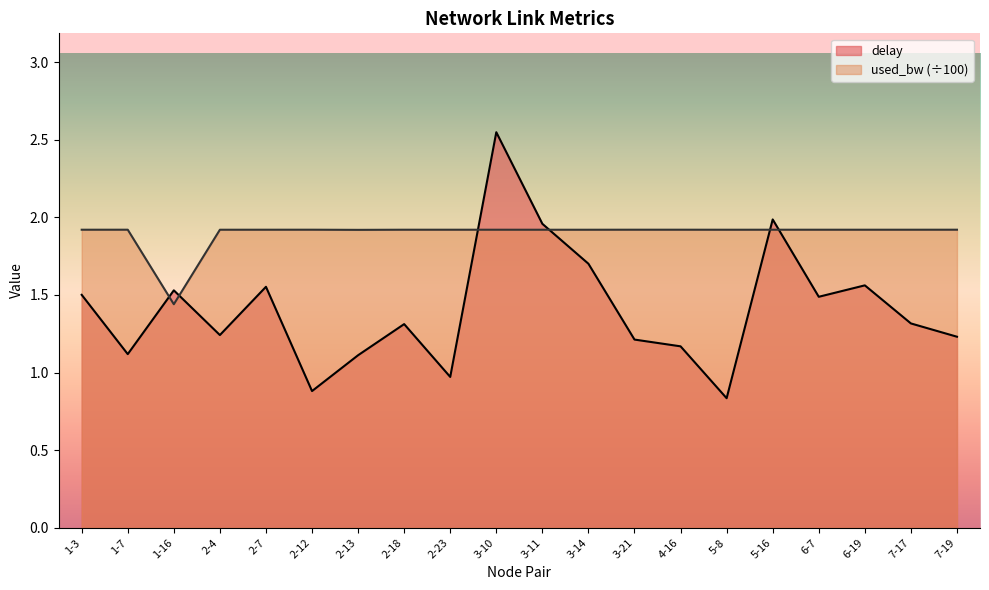

Rank the series by their average value, from lowest to highest.

delay, used_bw (÷100)